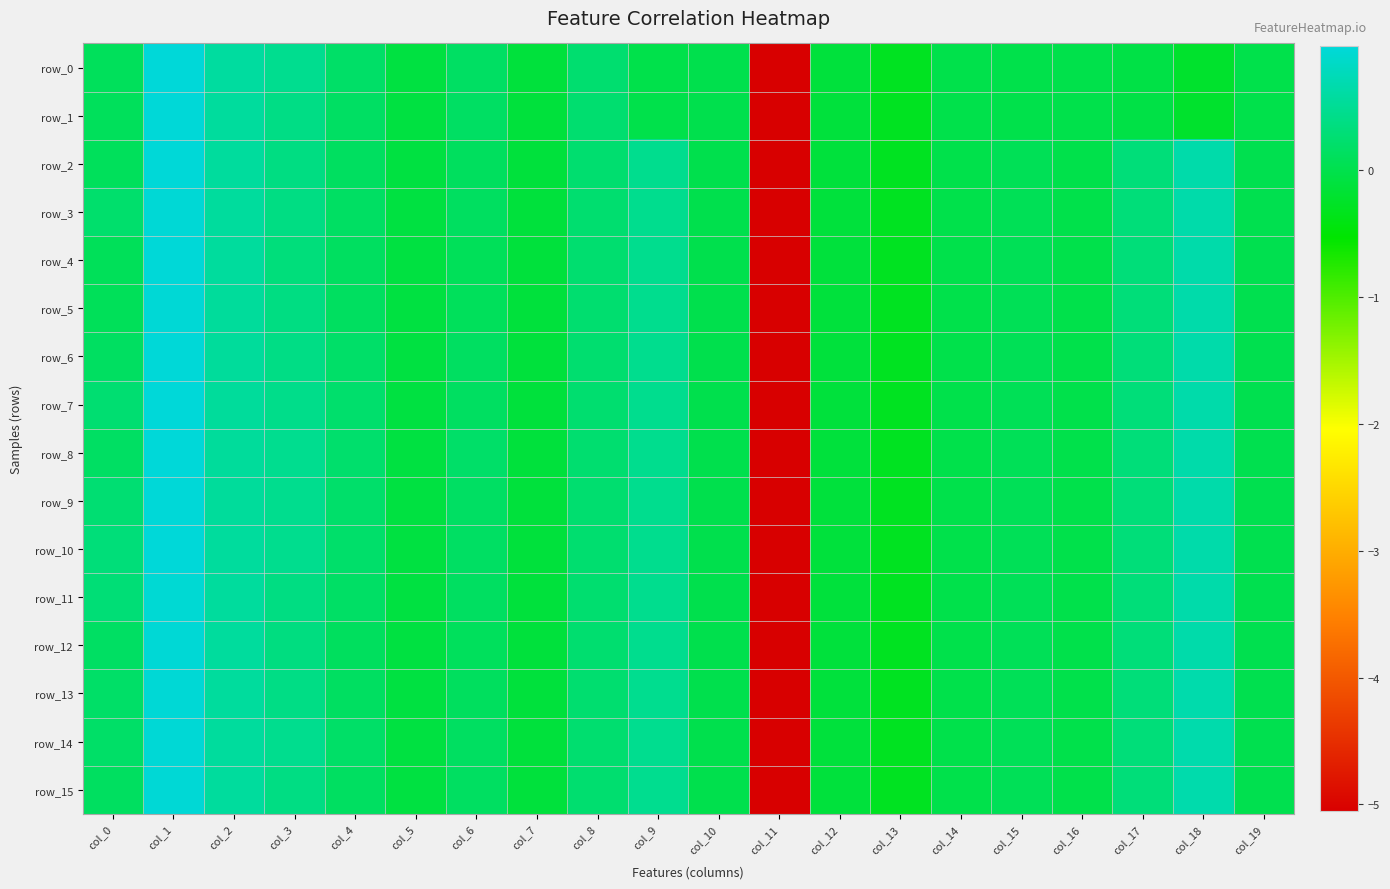

Reading left to right, what are all the values shown in this chart?

row_0: 0.1	1.0	0.6	0.5	0.2	-0.1	0.2	-0.1	0.2	0.0	0.0	-5.1	-0.1	-0.3	-0.0	-0.0	-0.0	-0.0	-0.2	-0.0
row_1: 0.1	1.0	0.6	0.4	0.2	-0.1	0.2	-0.1	0.2	0.0	0.0	-5.1	-0.1	-0.3	-0.0	-0.0	-0.0	-0.0	-0.2	-0.0
row_2: 0.1	1.0	0.6	0.4	0.1	-0.1	0.1	-0.1	0.2	0.5	0.0	-5.1	-0.1	-0.3	-0.0	0.1	-0.0	0.3	0.7	0.0
row_3: 0.2	1.0	0.6	0.4	0.2	-0.1	0.1	-0.1	0.2	0.5	0.0	-5.1	-0.1	-0.3	-0.0	0.1	-0.0	0.3	0.7	0.0
row_4: 0.1	1.0	0.6	0.3	0.1	-0.1	0.1	-0.1	0.2	0.5	0.0	-5.1	-0.1	-0.3	-0.0	0.1	-0.0	0.3	0.7	0.0
row_5: 0.1	1.0	0.6	0.4	0.1	-0.1	0.1	-0.1	0.2	0.5	0.0	-5.1	-0.1	-0.3	-0.0	0.1	-0.0	0.3	0.7	0.0
row_6: 0.2	1.0	0.6	0.4	0.2	-0.1	0.2	-0.1	0.2	0.5	0.0	-5.1	-0.1	-0.3	-0.0	0.1	-0.0	0.3	0.7	0.0
row_7: 0.3	1.0	0.5	0.4	0.2	-0.1	0.2	-0.1	0.2	0.5	0.0	-5.1	-0.1	-0.3	-0.0	0.1	-0.0	0.3	0.7	0.0
row_8: 0.2	1.0	0.6	0.5	0.2	-0.1	0.2	-0.1	0.2	0.5	0.0	-5.1	-0.1	-0.3	-0.0	0.1	-0.0	0.3	0.7	0.0
row_9: 0.3	1.0	0.6	0.5	0.2	-0.1	0.2	-0.1	0.2	0.5	0.0	-5.1	-0.1	-0.3	-0.0	0.1	-0.0	0.3	0.7	0.0
row_10: 0.3	1.0	0.6	0.5	0.2	-0.1	0.2	-0.1	0.2	0.5	0.0	-5.1	-0.1	-0.3	-0.0	0.1	-0.0	0.3	0.7	0.0
row_11: 0.3	0.9	0.6	0.4	0.2	-0.1	0.2	-0.1	0.2	0.5	0.0	-5.1	-0.1	-0.3	-0.0	0.1	-0.0	0.3	0.7	0.0
row_12: 0.2	1.0	0.6	0.4	0.1	-0.1	0.1	-0.1	0.2	0.5	0.0	-5.1	-0.1	-0.3	-0.0	0.1	-0.0	0.3	0.7	0.0
row_13: 0.2	1.0	0.6	0.4	0.2	-0.1	0.1	-0.1	0.2	0.5	0.0	-5.1	-0.1	-0.3	-0.0	0.1	-0.0	0.3	0.7	0.0
row_14: 0.2	1.0	0.6	0.5	0.2	-0.1	0.2	-0.1	0.2	0.5	0.0	-5.1	-0.1	-0.3	-0.0	0.1	-0.0	0.3	0.7	0.0
row_15: 0.1	1.0	0.6	0.4	0.1	-0.1	0.2	-0.1	0.2	0.5	0.0	-5.1	-0.1	-0.3	-0.0	0.1	-0.0	0.3	0.7	0.0